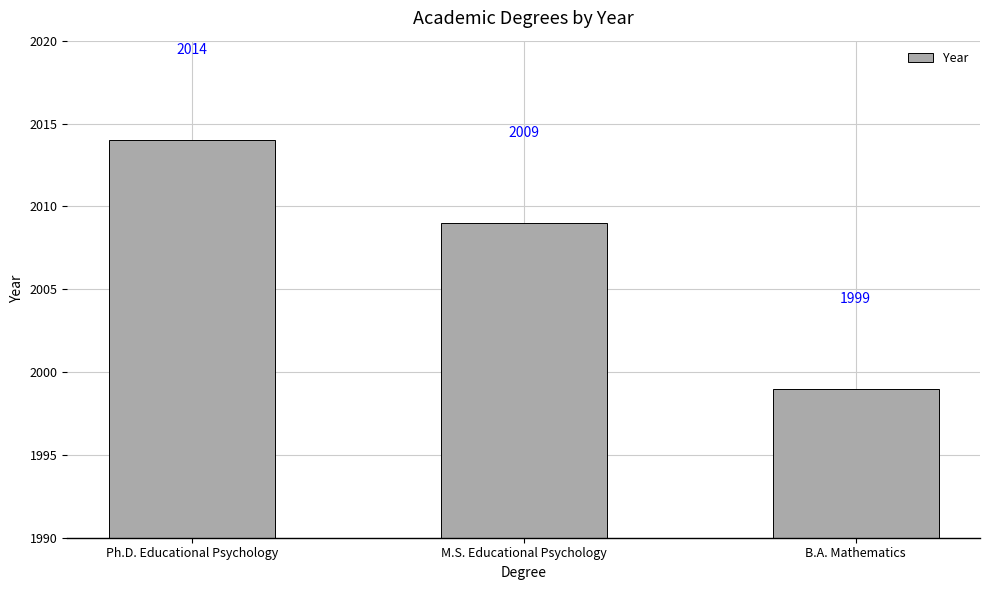

Reading left to right, list all the values displayed in this chart.

Ph.D. Educational Psychology=2014	M.S. Educational Psychology=2009	B.A. Mathematics=1999